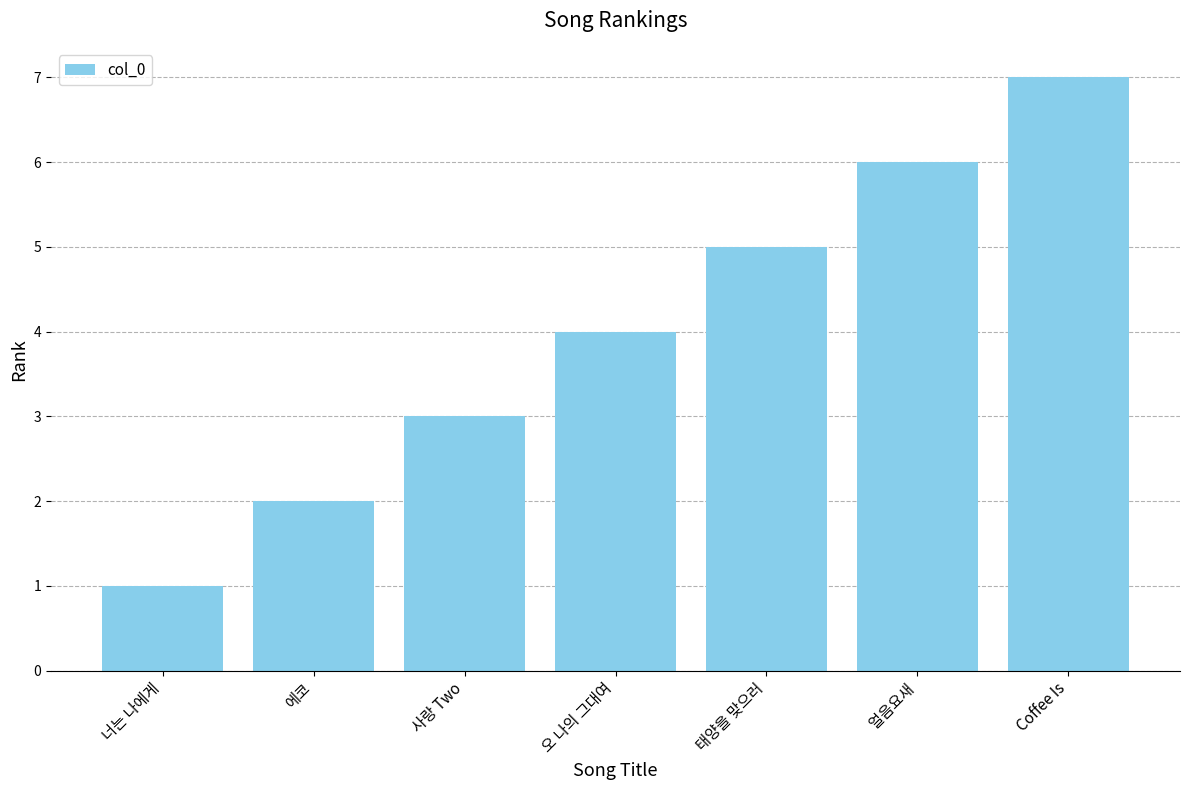

Between Coffee Is and 얼음요새, which is larger?

Coffee Is